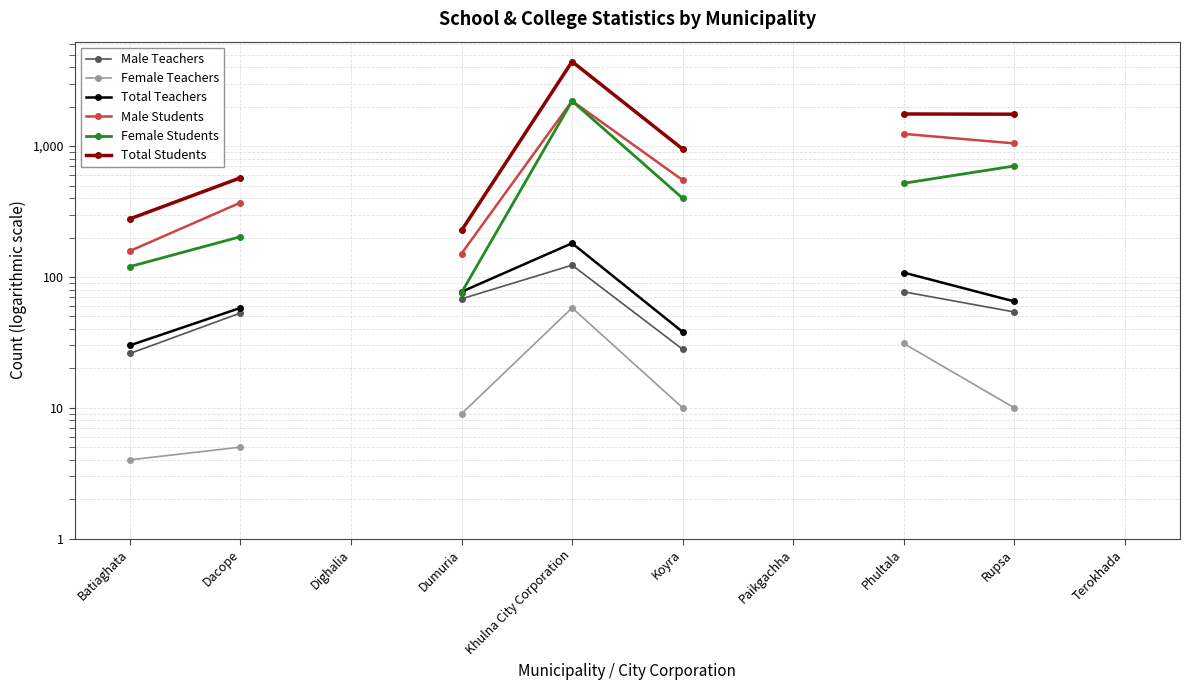

What is the label of the 6th point from the left?

Koyra